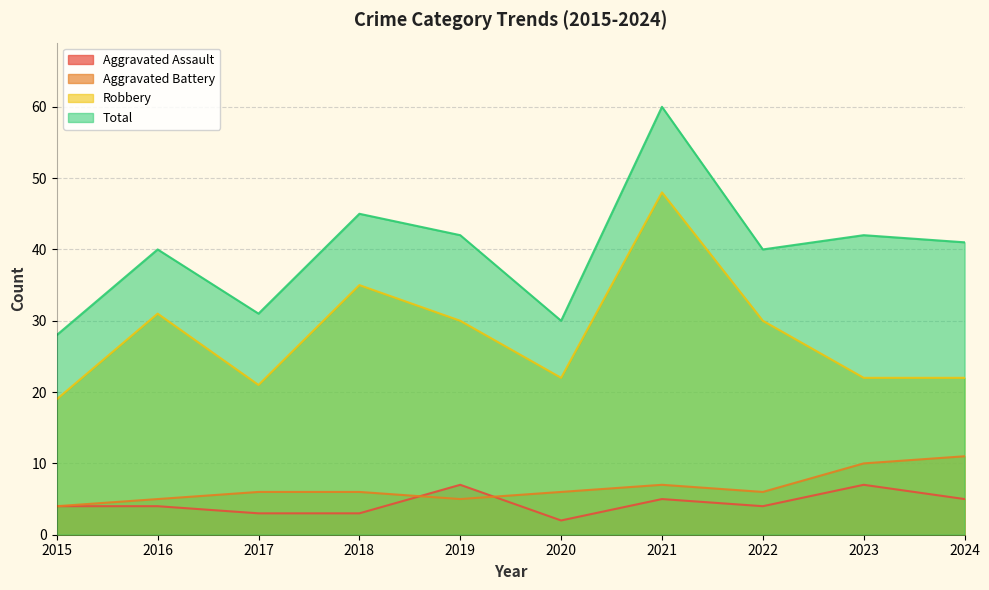

At 2016, list the series in order from largest to smallest.

Total, Robbery, Aggravated Battery, Aggravated Assault